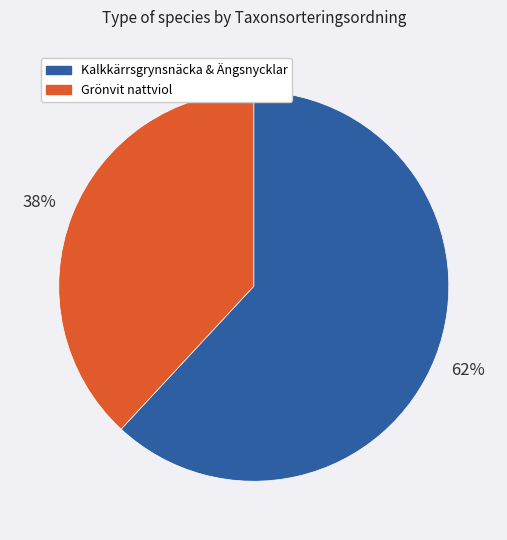

Which slice is the largest?

Kalkkärrsgrynsnäcka & Ängsnycklar